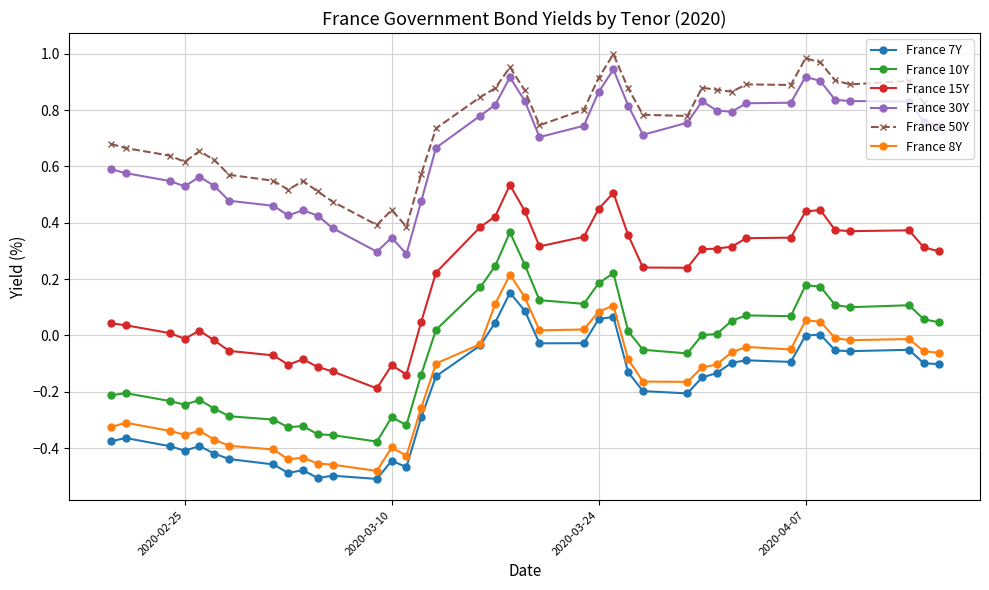

True or false: France 7Y has more than 2 interior local peaks.

True